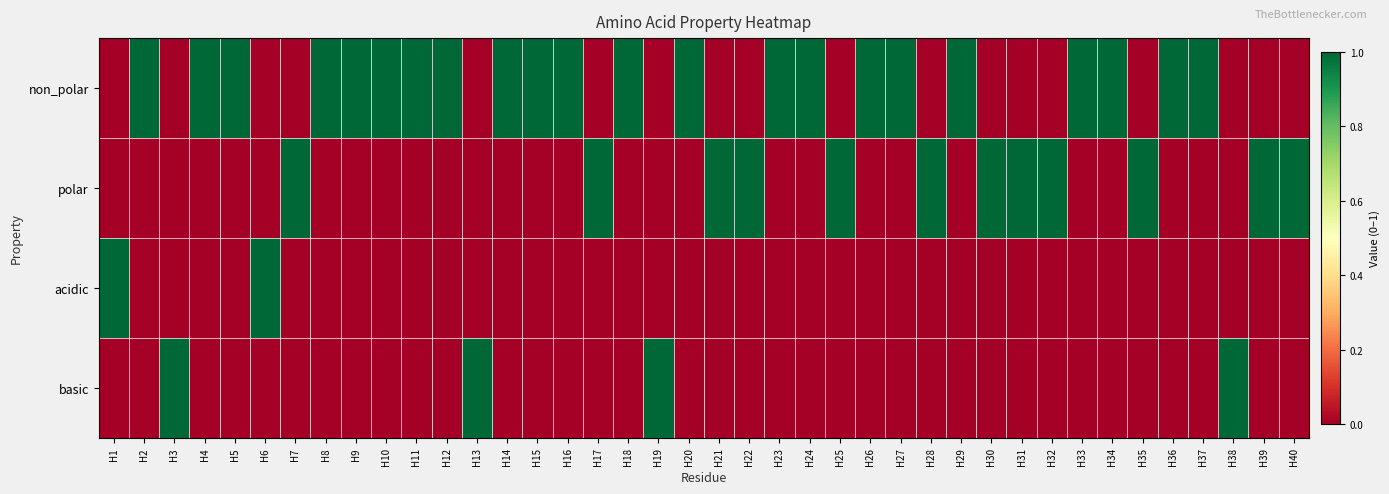

At H35, list the series in order from largest to smallest.

polar, non_polar, acidic, basic